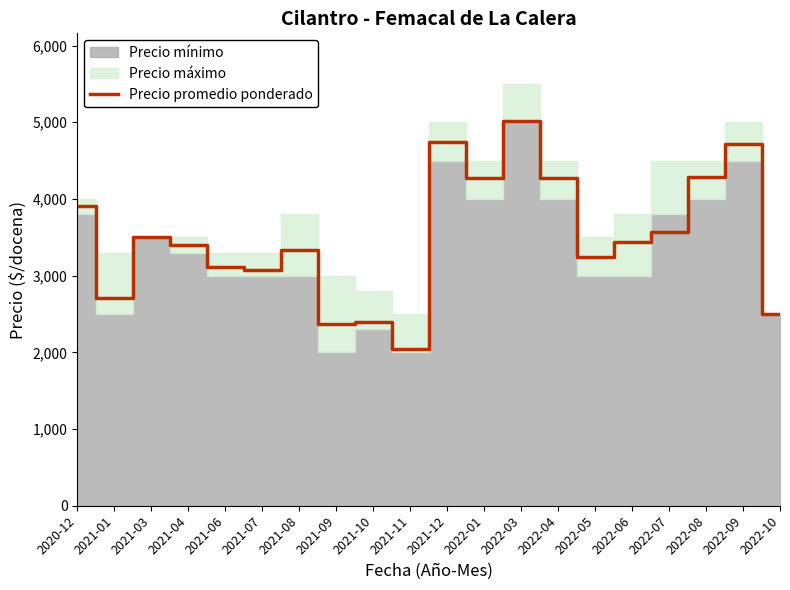

Which has a higher value, 2020-12 or 2022-04?

2022-04